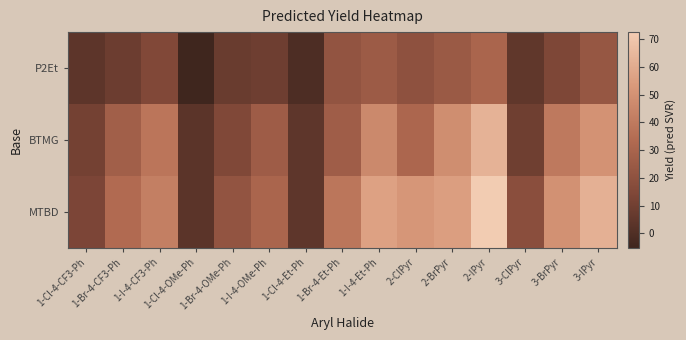

At 1-Br-4-CF3-Ph, list the series in order from largest to smallest.

MTBD, BTMG, P2Et